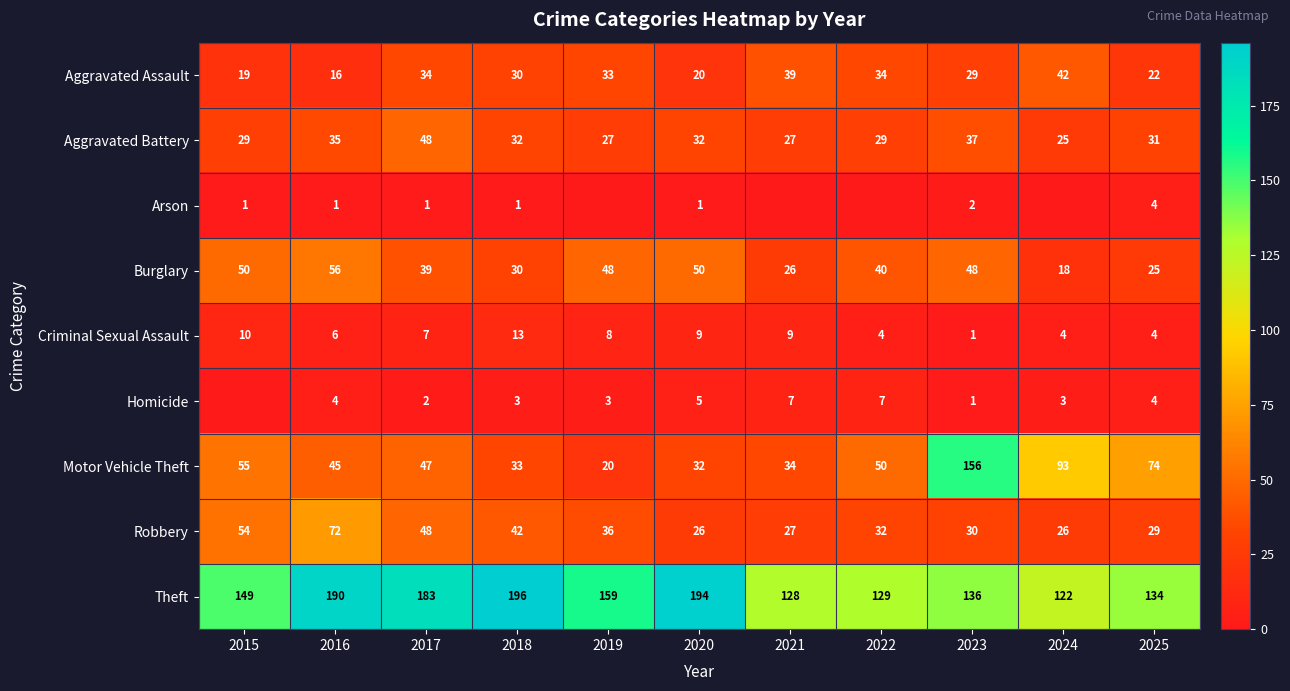

Which label corresponds to the largest value in the chart?

2018